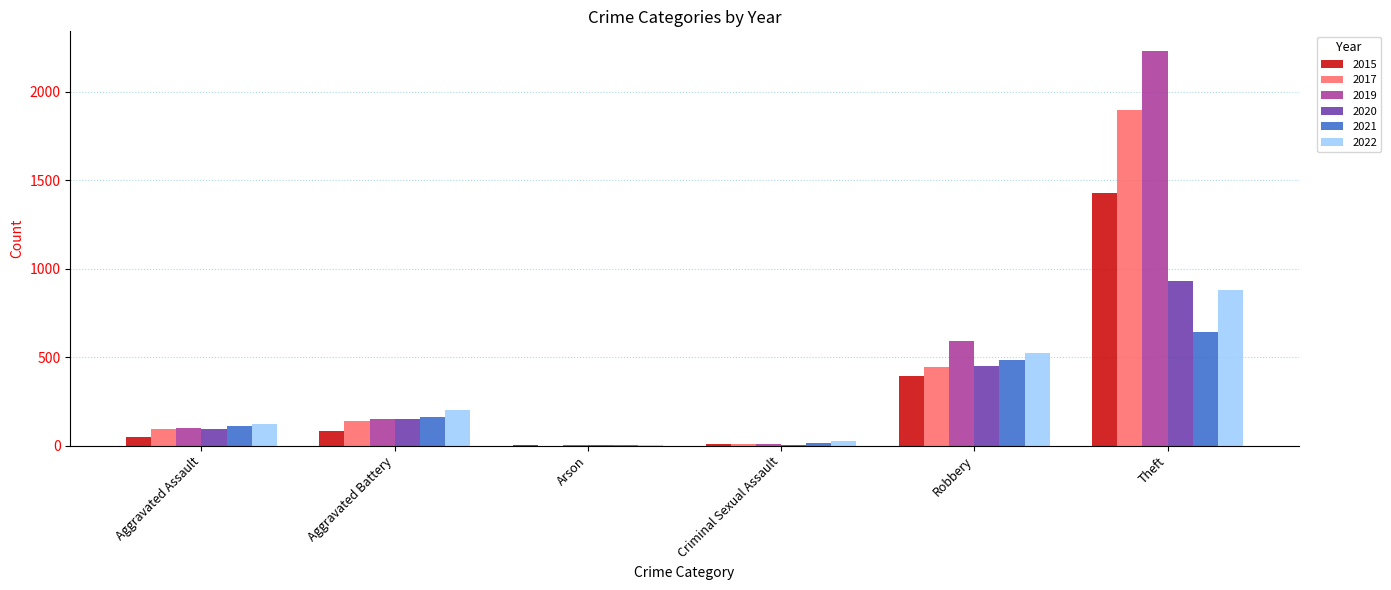

Is the value of 2022 at Theft greater than the value of 2021 at Aggravated Assault?

Yes